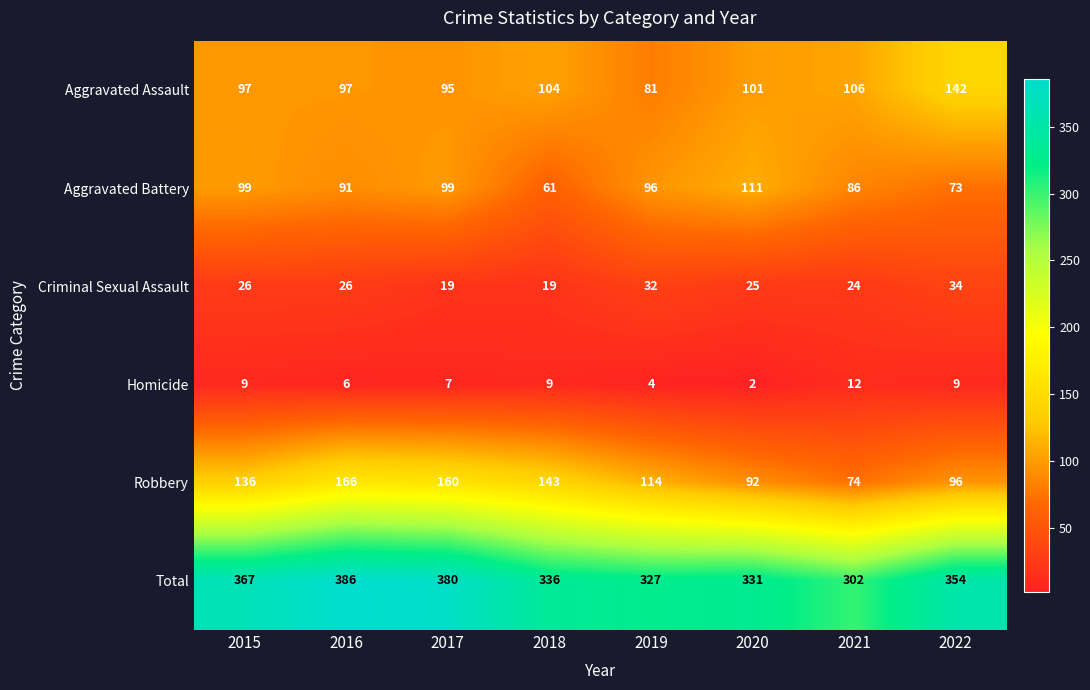

What is the sum of the Aggravated Assault values at 2015 and 2016?

194